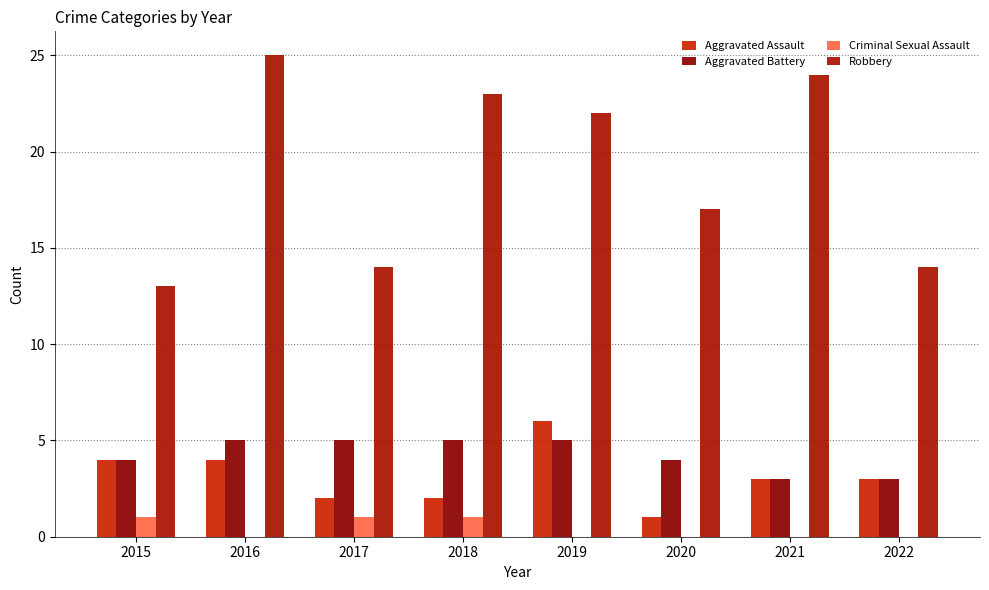

What is the sum of all Criminal Sexual Assault values?

3